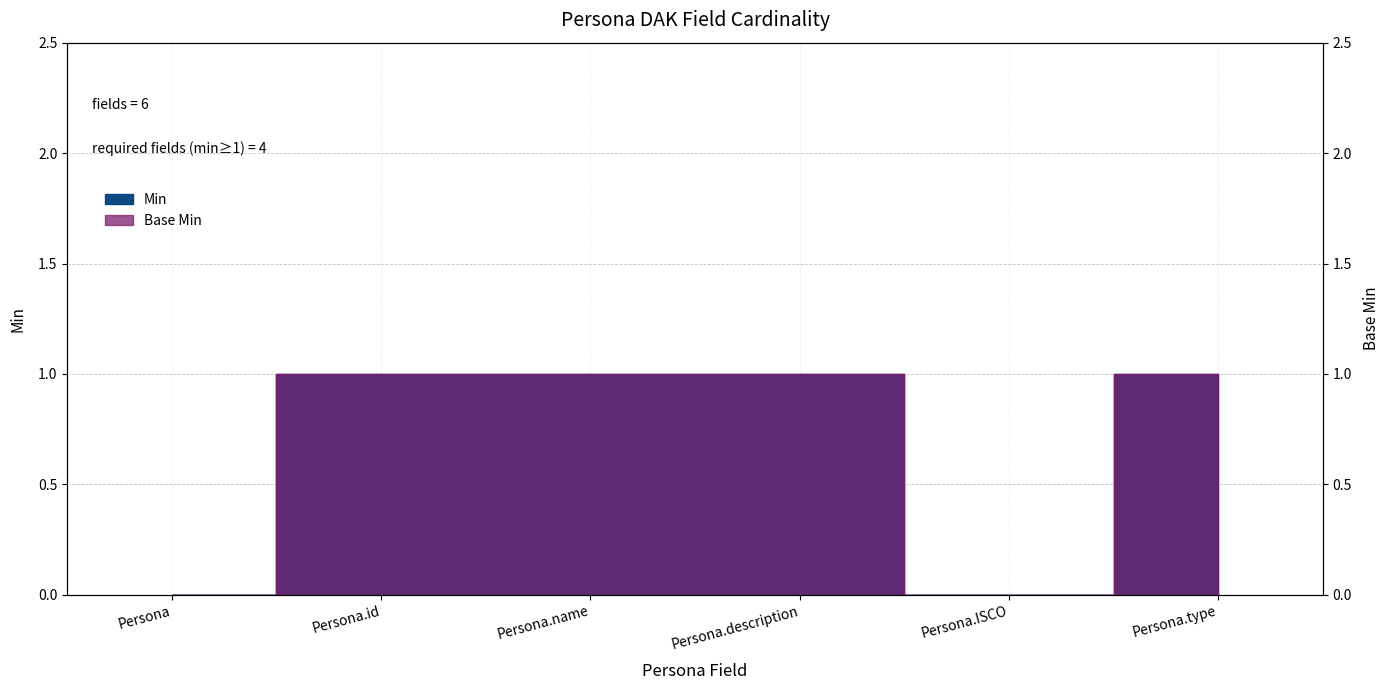

Is it true that Min equals 0 at Persona.ISCO?

True